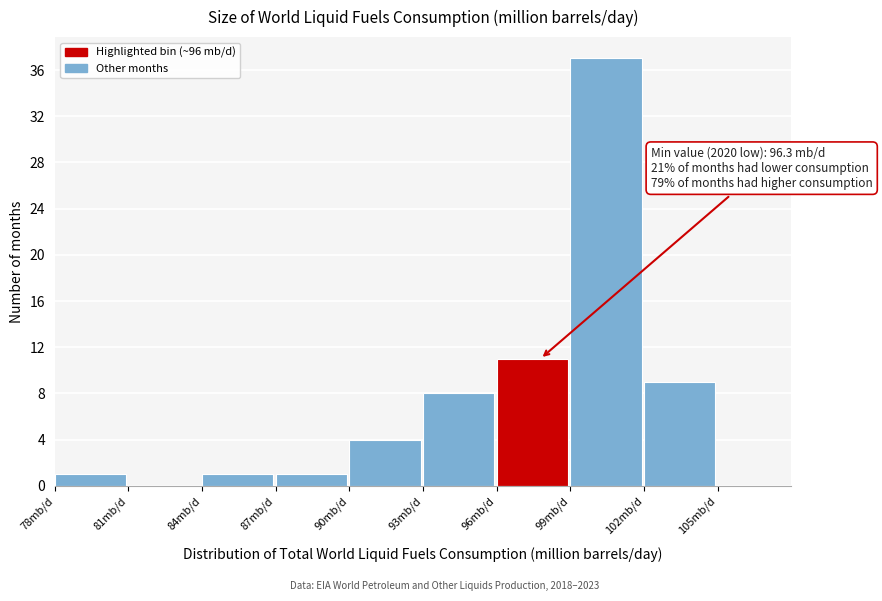

Over which range of the x-axis is the bar tallest?

99 to 102